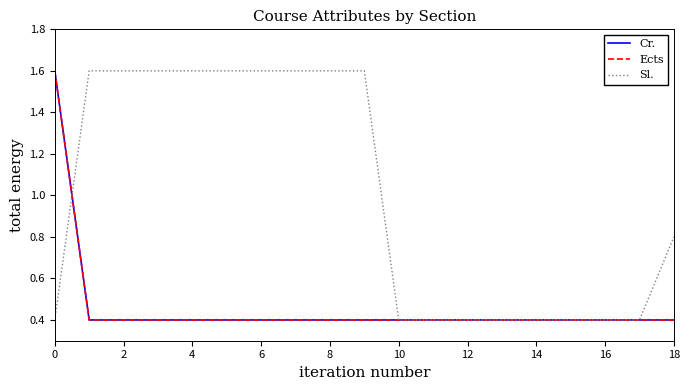

Which series has the largest total across all categories?

Sl.